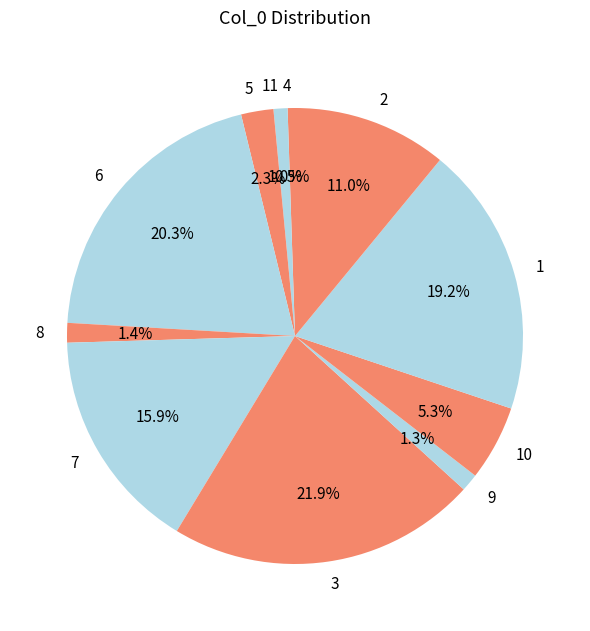

Which has a higher value, 5 or 7?

7